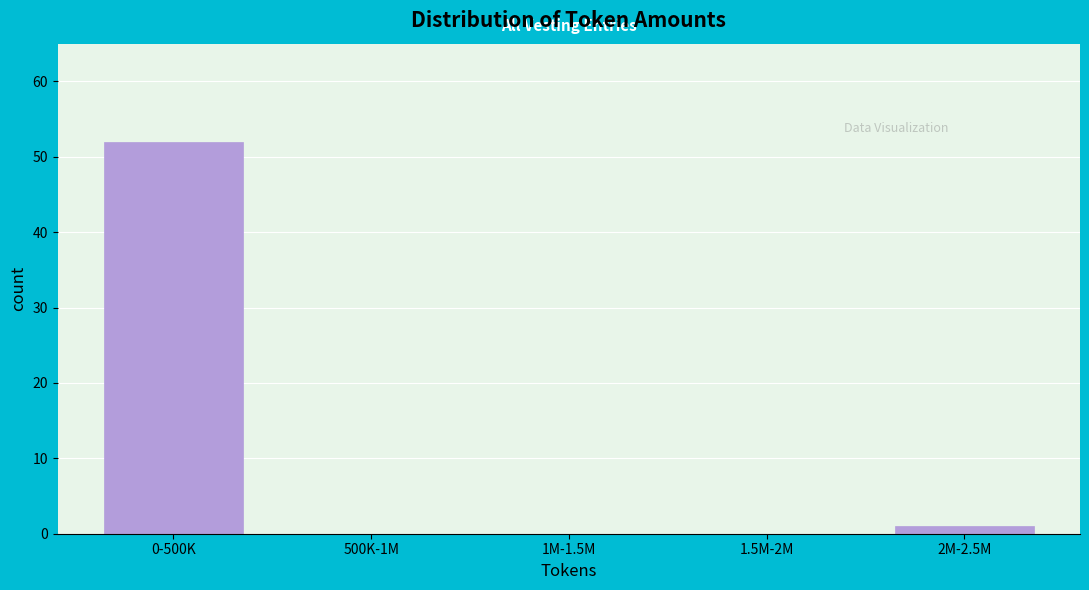

Reading right to left, transcribe all the data shown in this chart.

2M-2.5M=1	1.5M-2M=0	1M-1.5M=0	500K-1M=0	0-500K=52